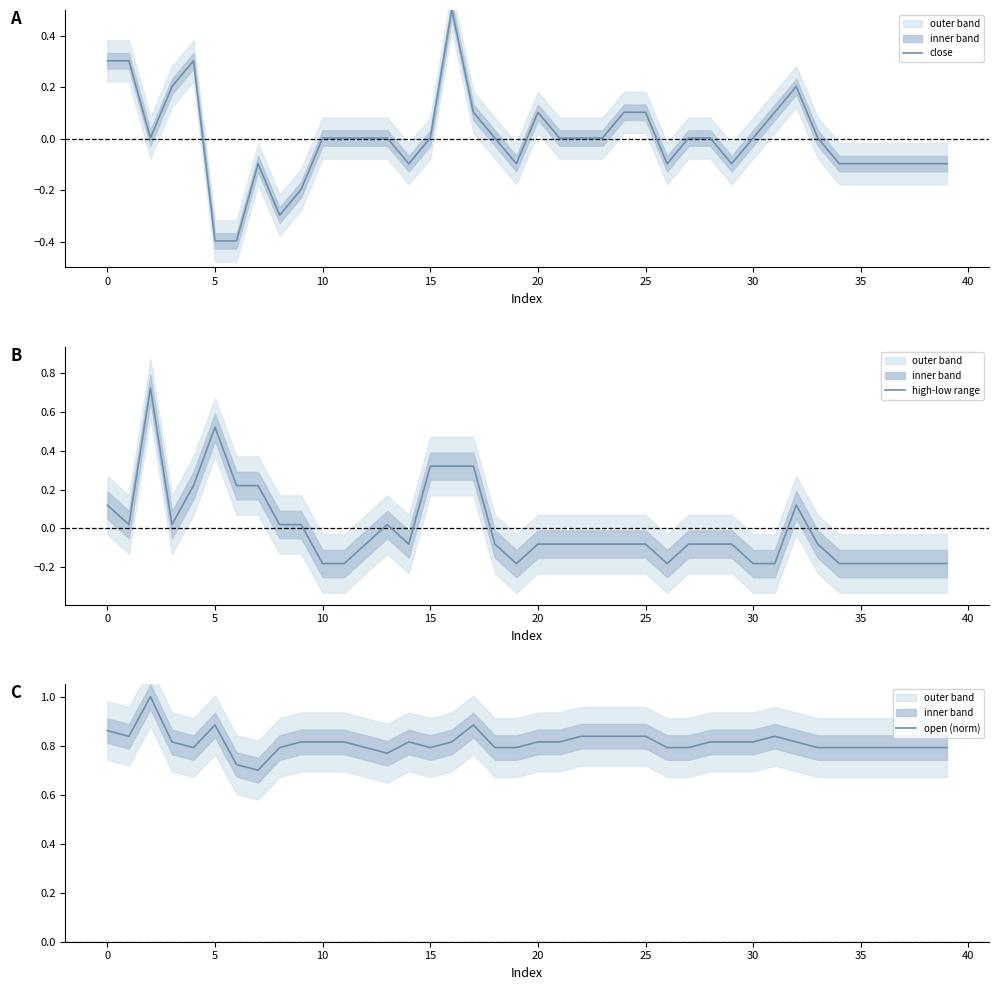

What is the maximum value for close?

0.5